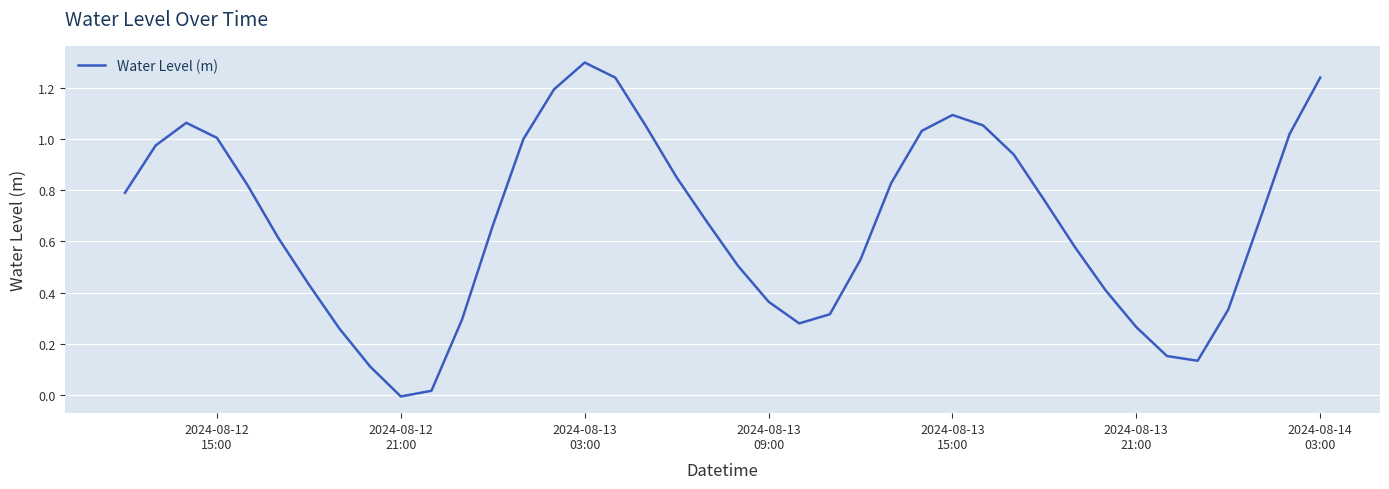

What is the difference between the maximum and minimum values?

1.3